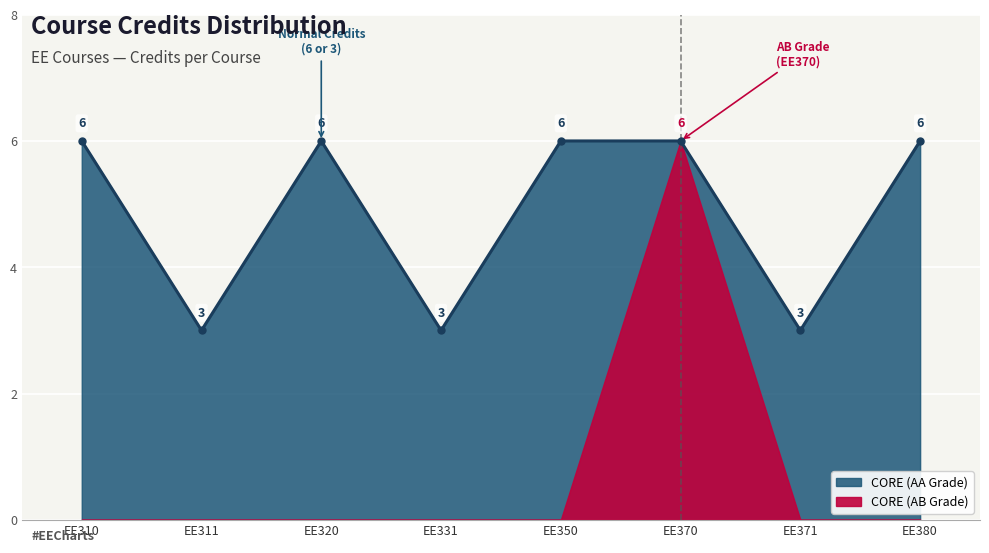

What is the sum of the values at EE380 and EE320?

12